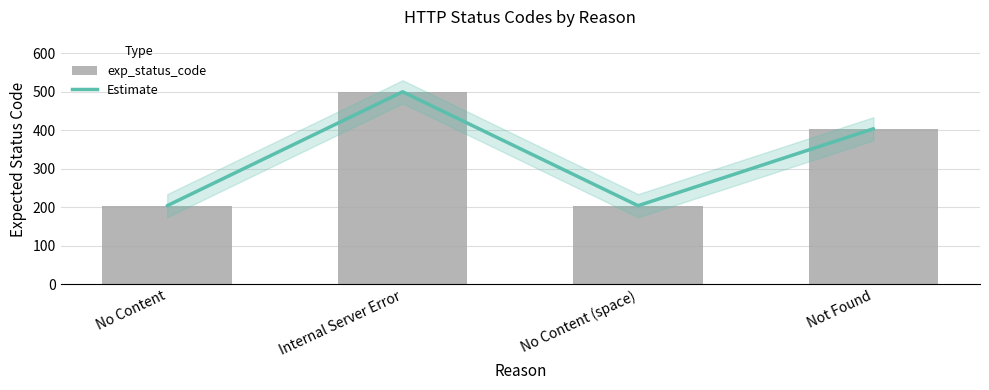

Which has a higher value, Internal Server Error or No Content (space)?

Internal Server Error